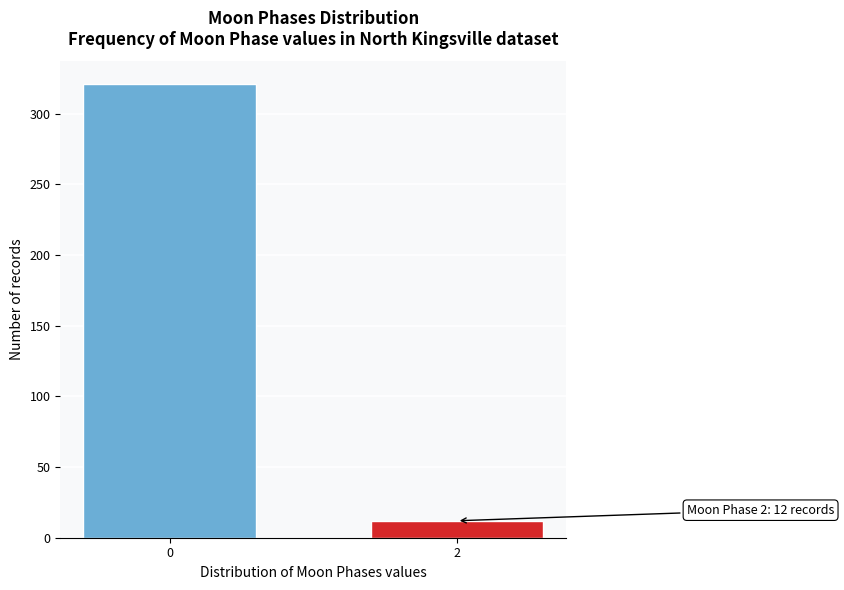

Reading left to right, transcribe all the data shown in this chart.

0=321	2=12